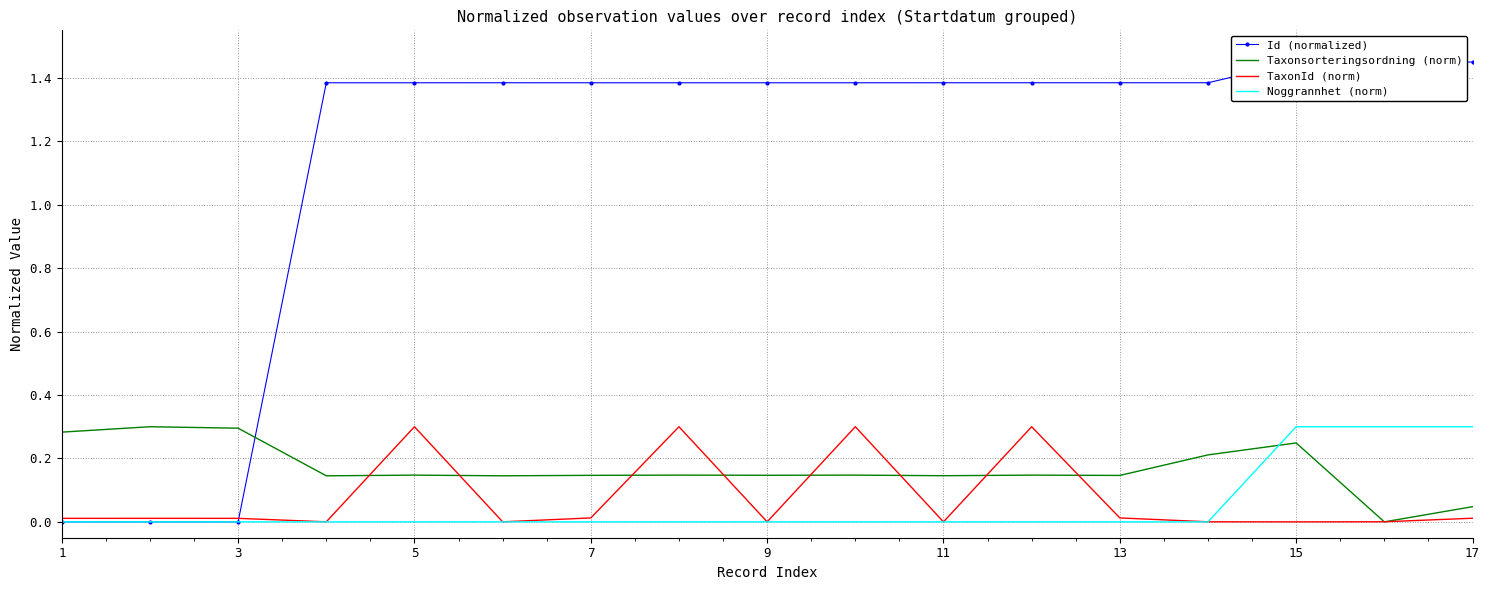

Which series has the largest total across all categories?

Id (normalized)